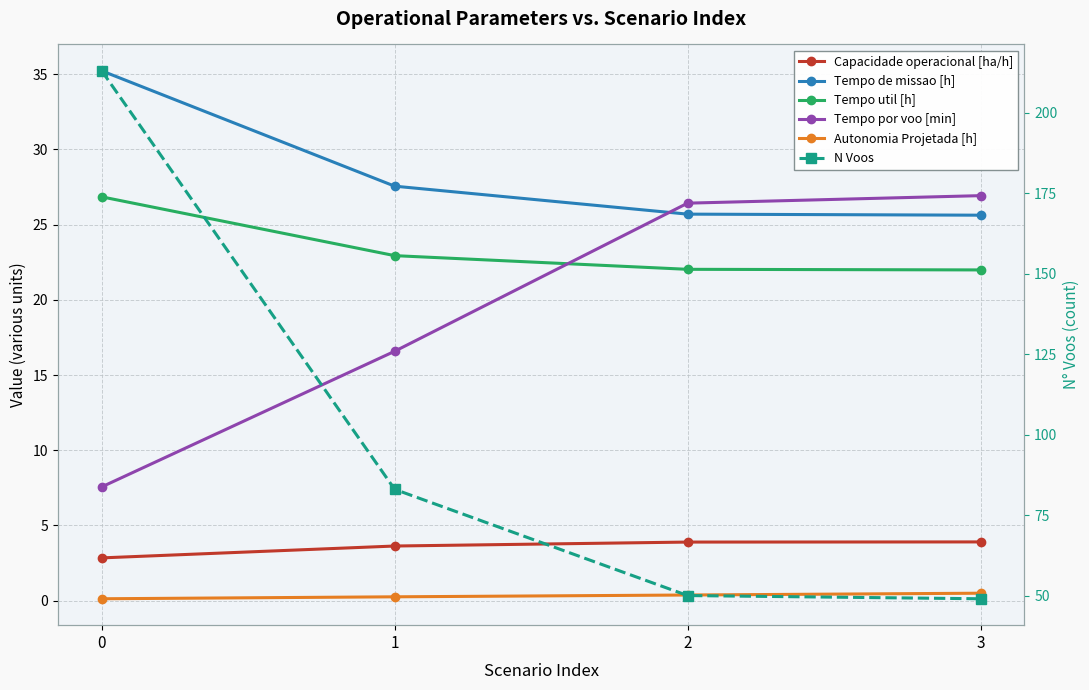

At which label is Tempo util [h] closest to 24?

1